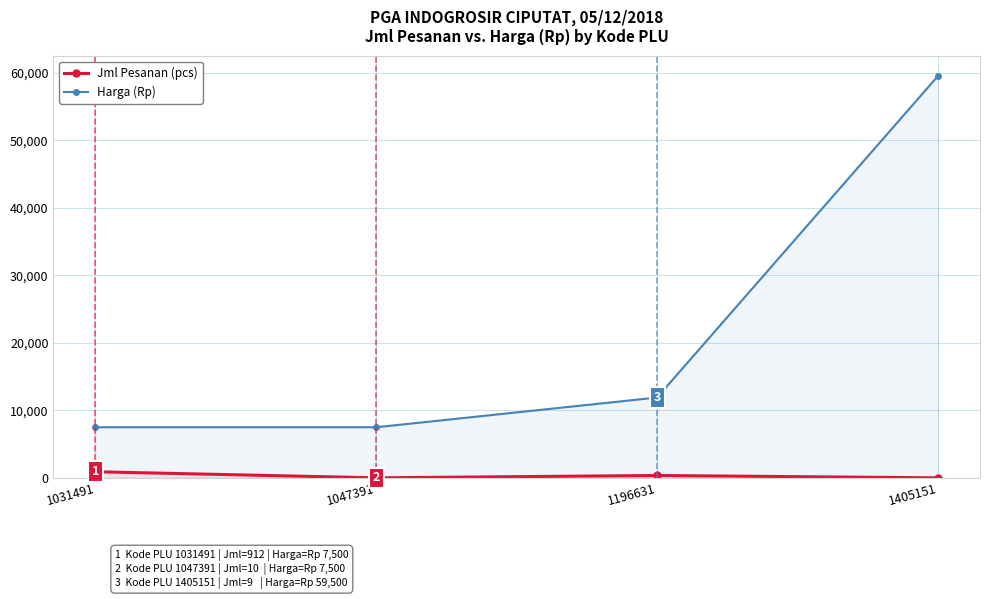

Count the number of categories in the chart.

4